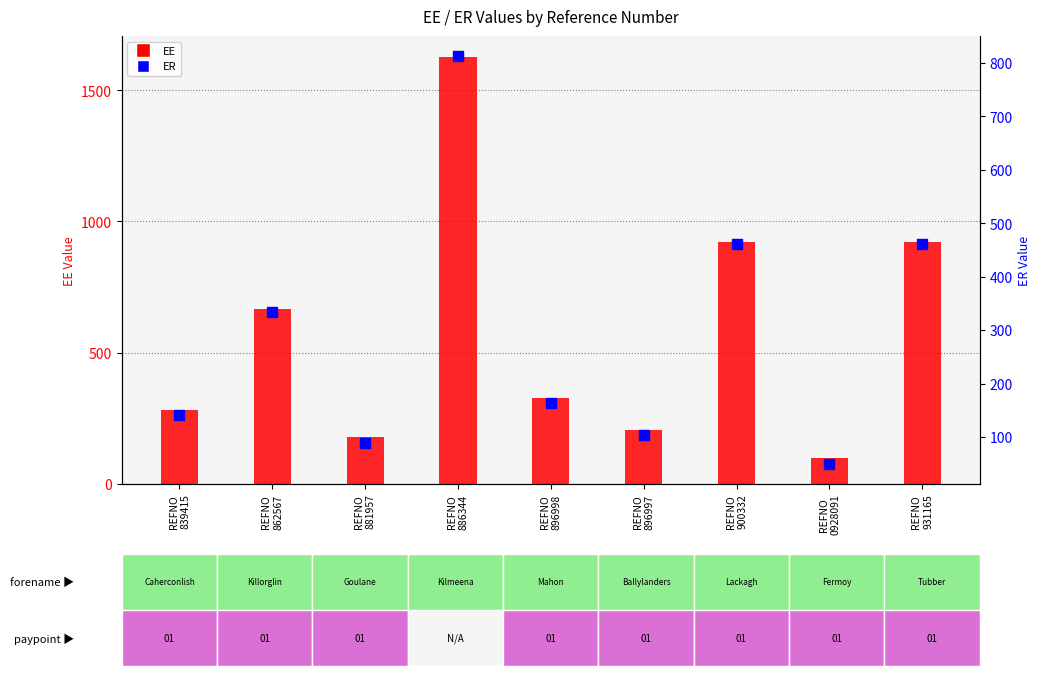

Which series reaches the minimum Y coordinate?

ER